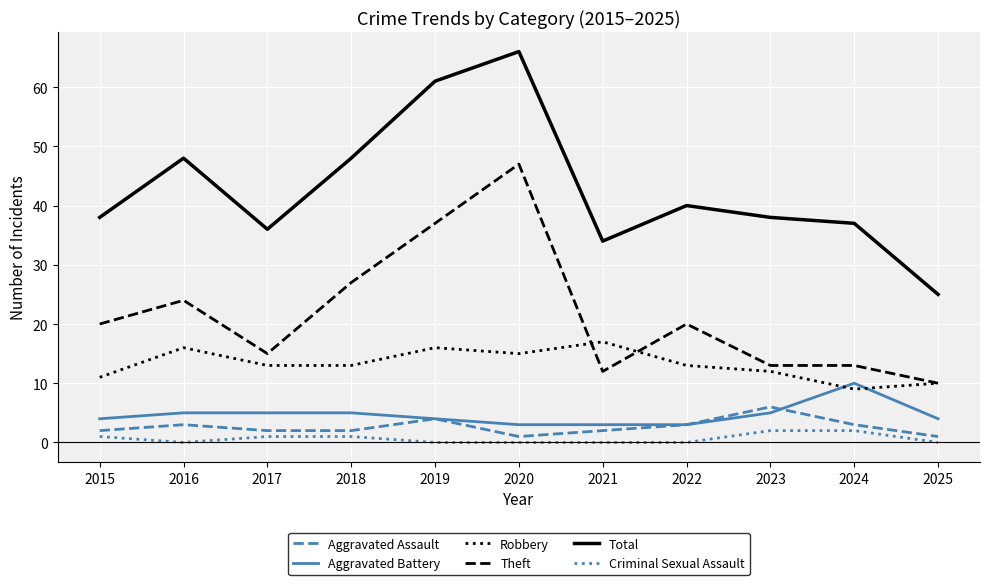

The value of Total at 2017 is 11. True or false?

False